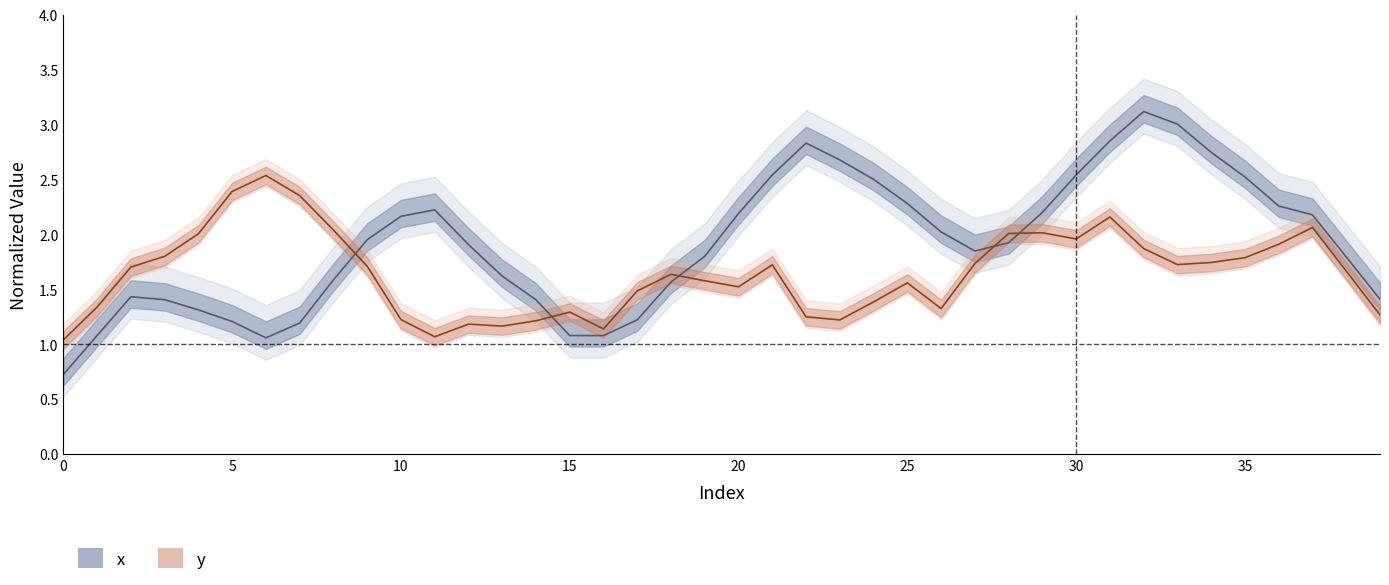

Which series has the largest range (max minus min)?

x (center)